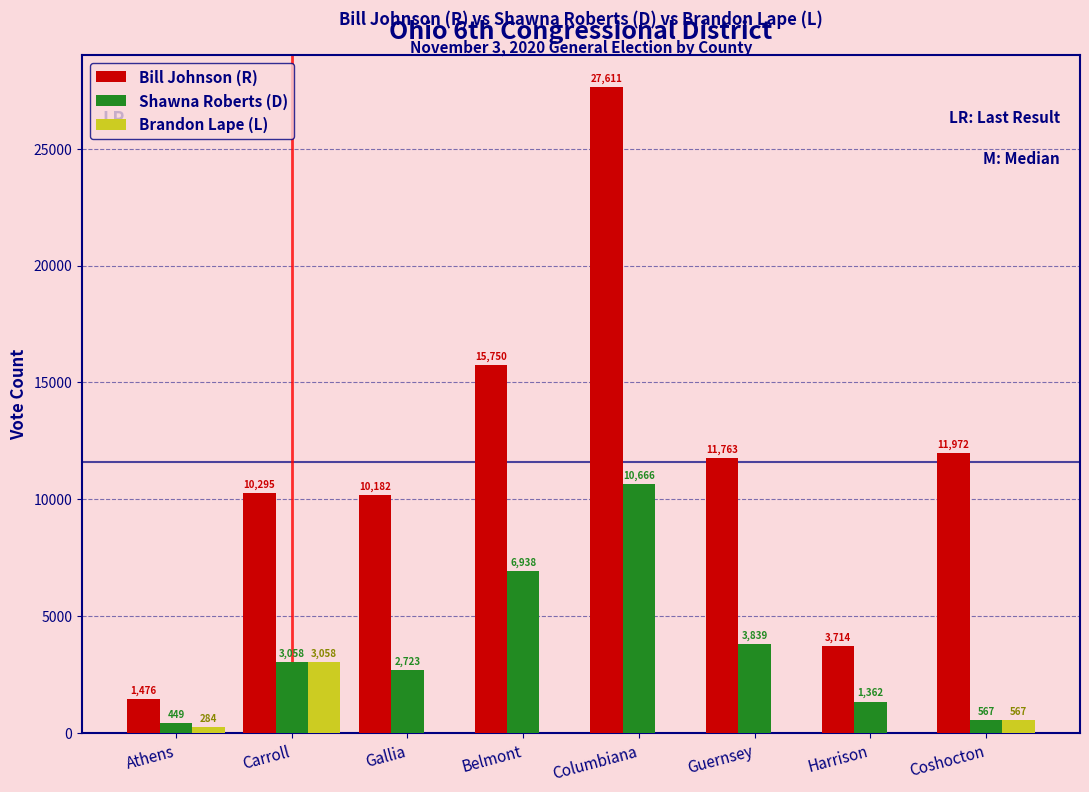

Reading left to right, what are all the values shown in this chart?

Bill Johnson (R): Athens=1476	Carroll=10295	Gallia=10182	Belmont=15750	Columbiana=27611	Guernsey=11763	Harrison=3714	Coshocton=11972
Shawna Roberts (D): Athens=449	Carroll=3058	Gallia=2723	Belmont=6938	Columbiana=10666	Guernsey=3839	Harrison=1362	Coshocton=567
Brandon Lape (L): Athens=284	Carroll=3058	Gallia=0	Belmont=0	Columbiana=0	Guernsey=0	Harrison=0	Coshocton=567